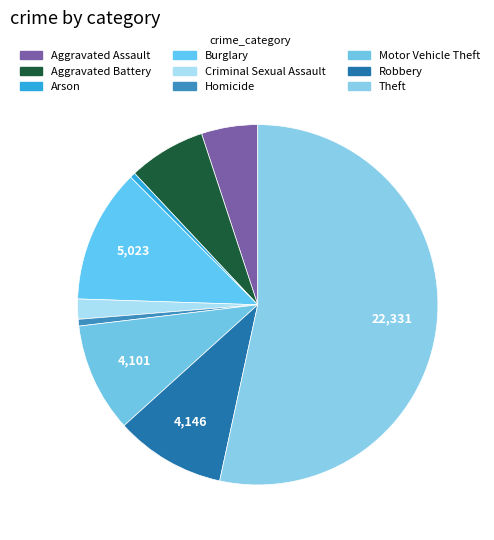

What is the change in value from Burglary to Motor Vehicle Theft?

-922